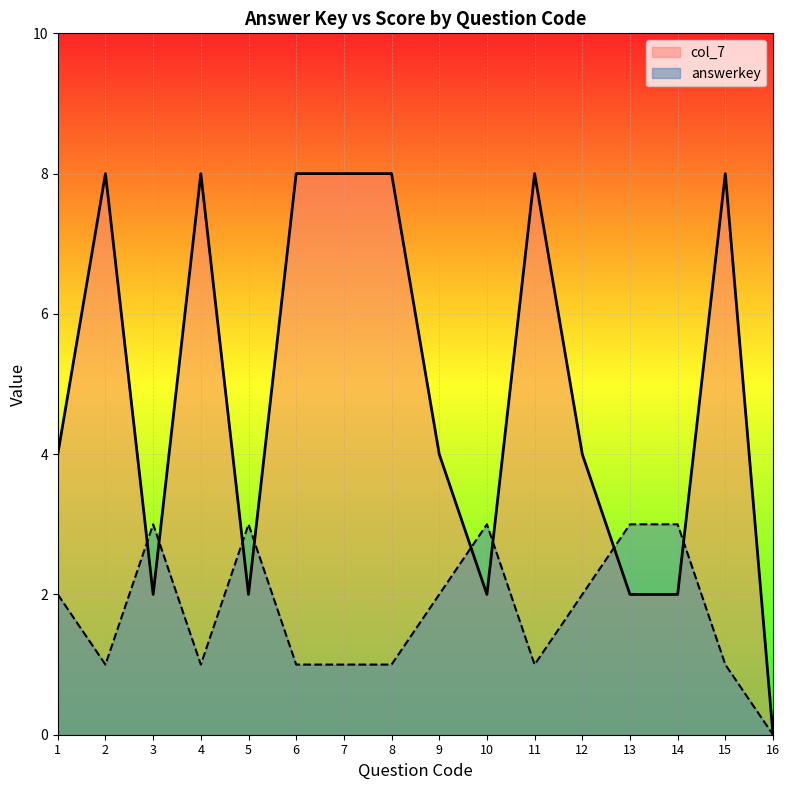

What is the difference between the answerkey values at 9 and 16?

2